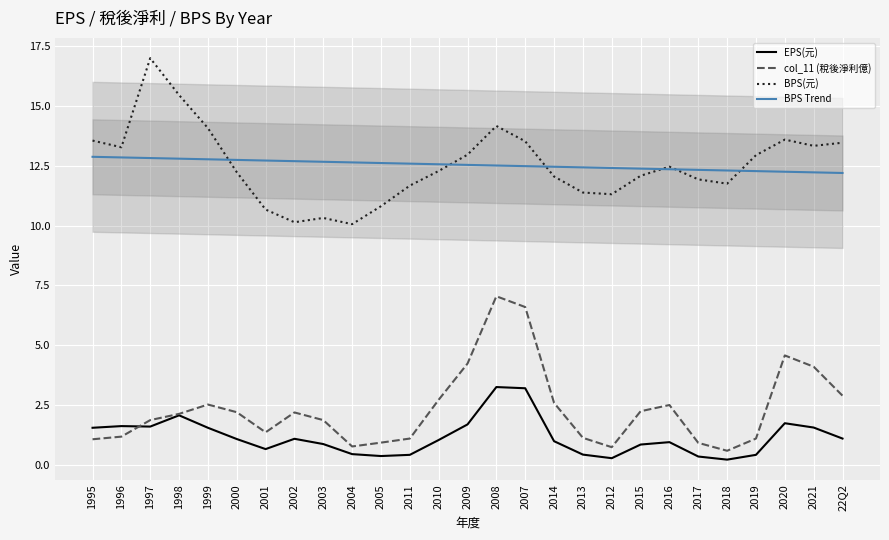

The EPS(元) series shows 1.1 at 22Q2. True or false?

True